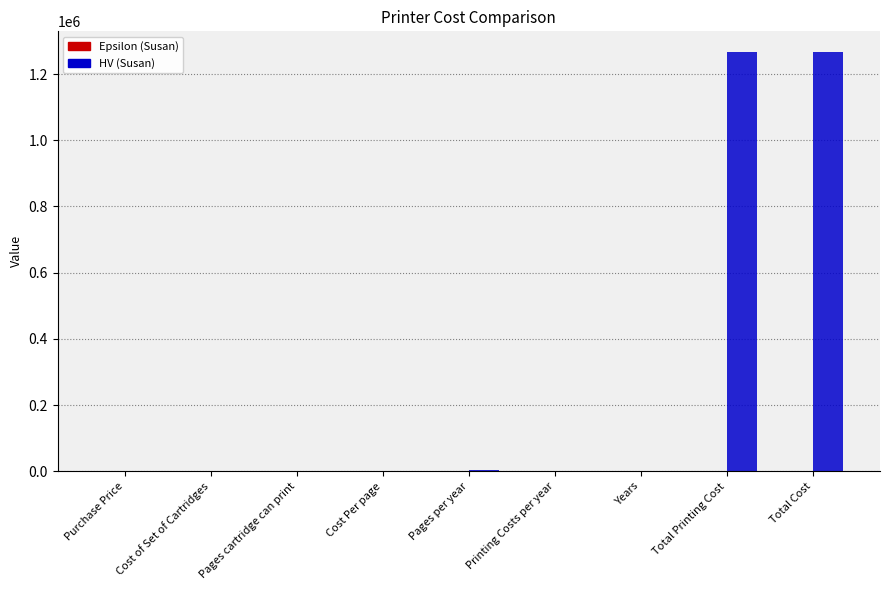

What is the highest value of the HV (Susan) series?

1265864.0